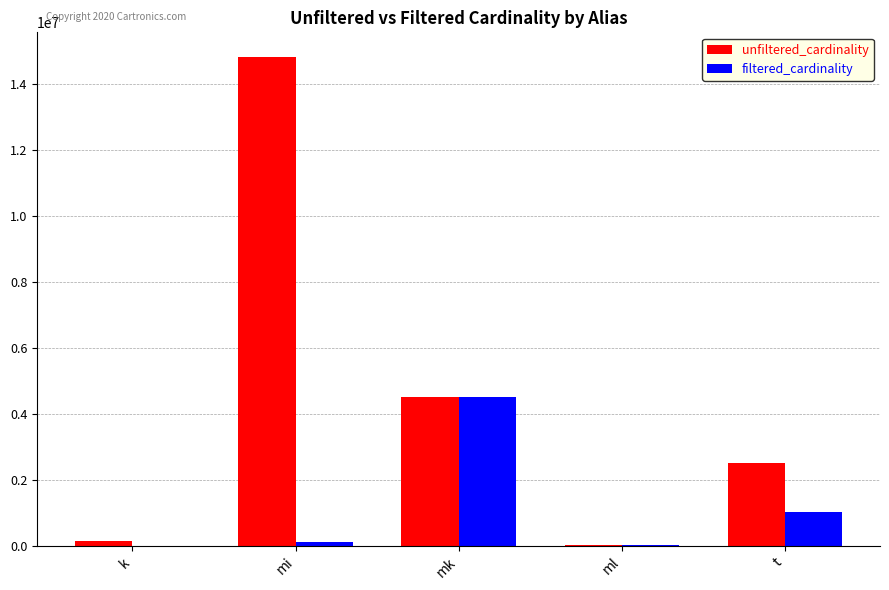

Which category has the highest value across all series?

mi